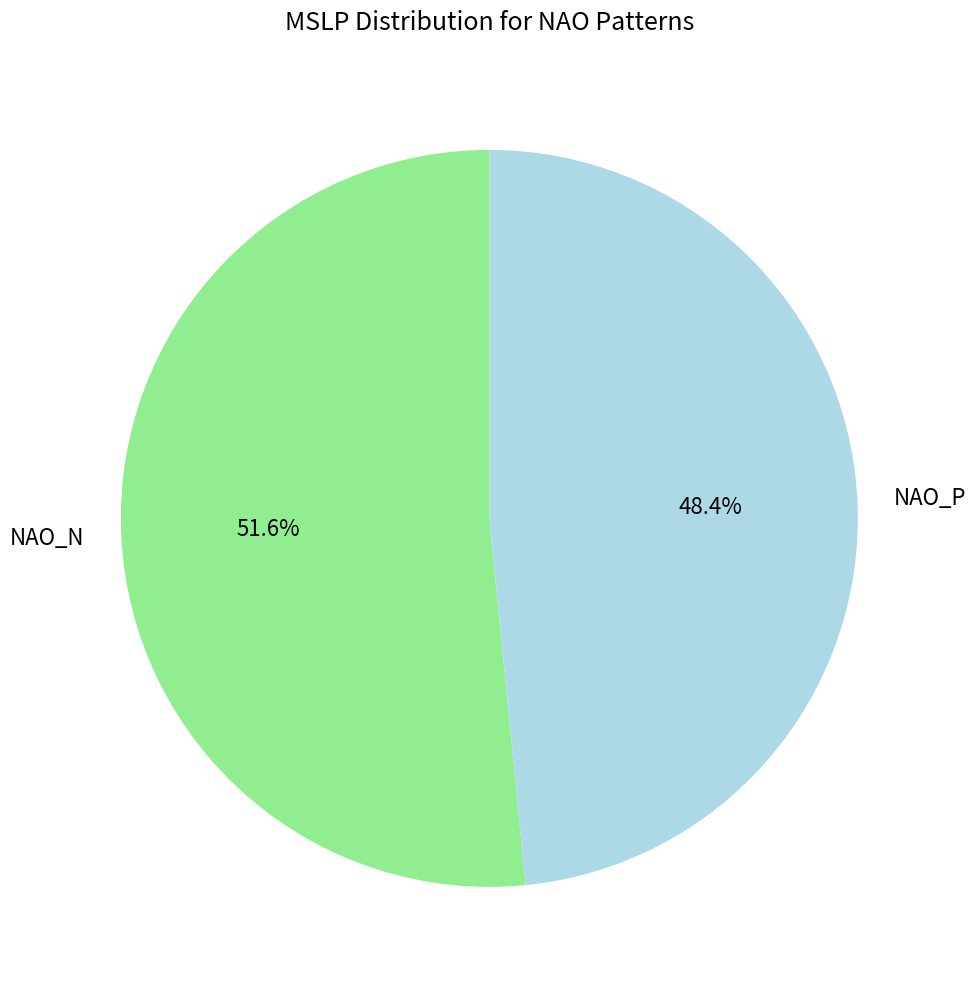

Count the number of slices in the pie.

2